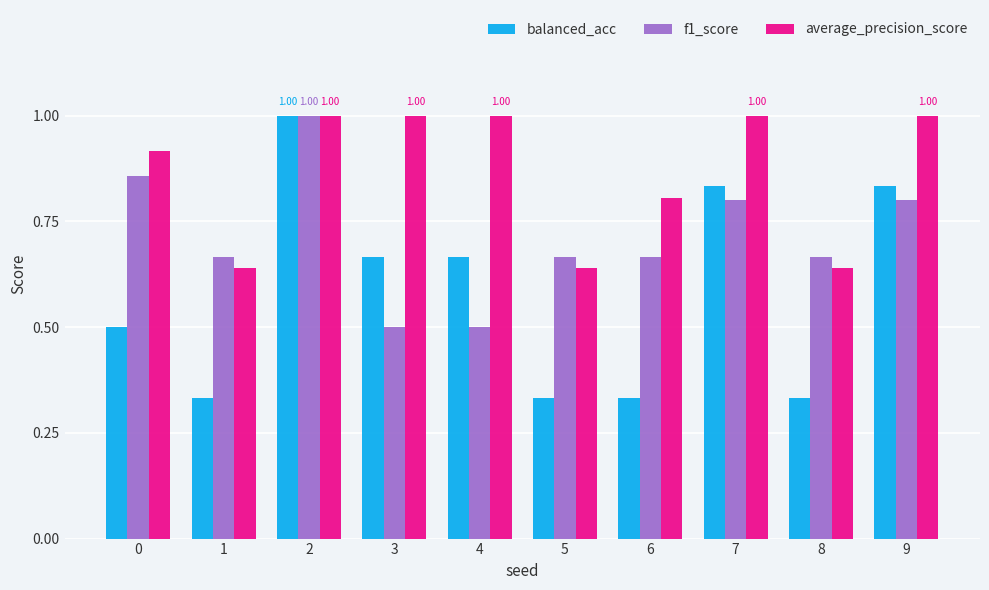

What is the sum of all balanced_acc values?

5.8